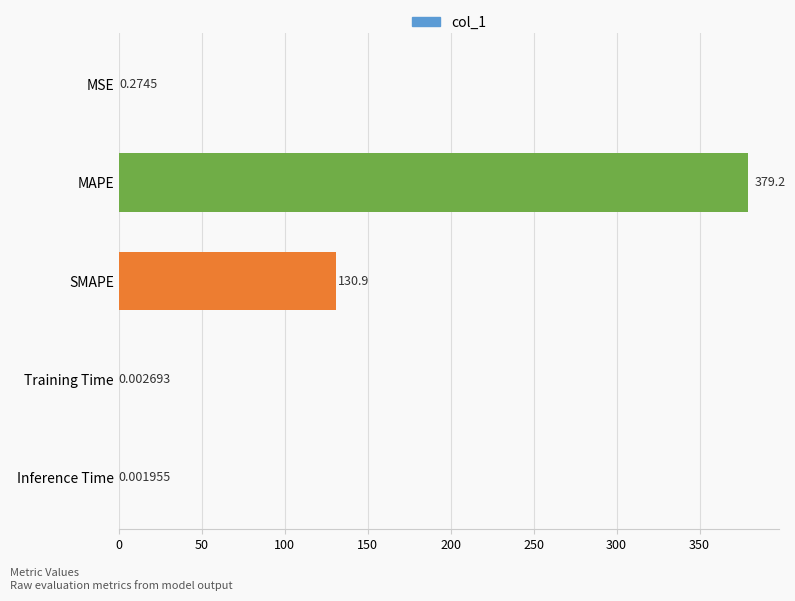

Which label corresponds to the largest value in the chart?

MAPE